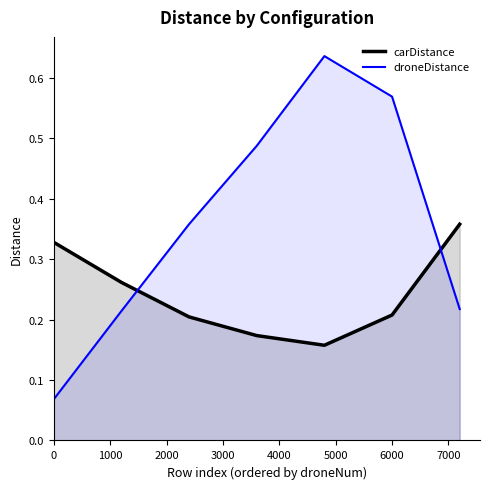

How many lines are shown in the chart?

2